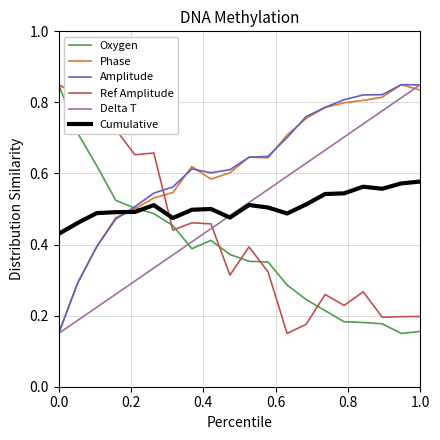

True or false: Amplitude and Cumulative cross at least once.

True